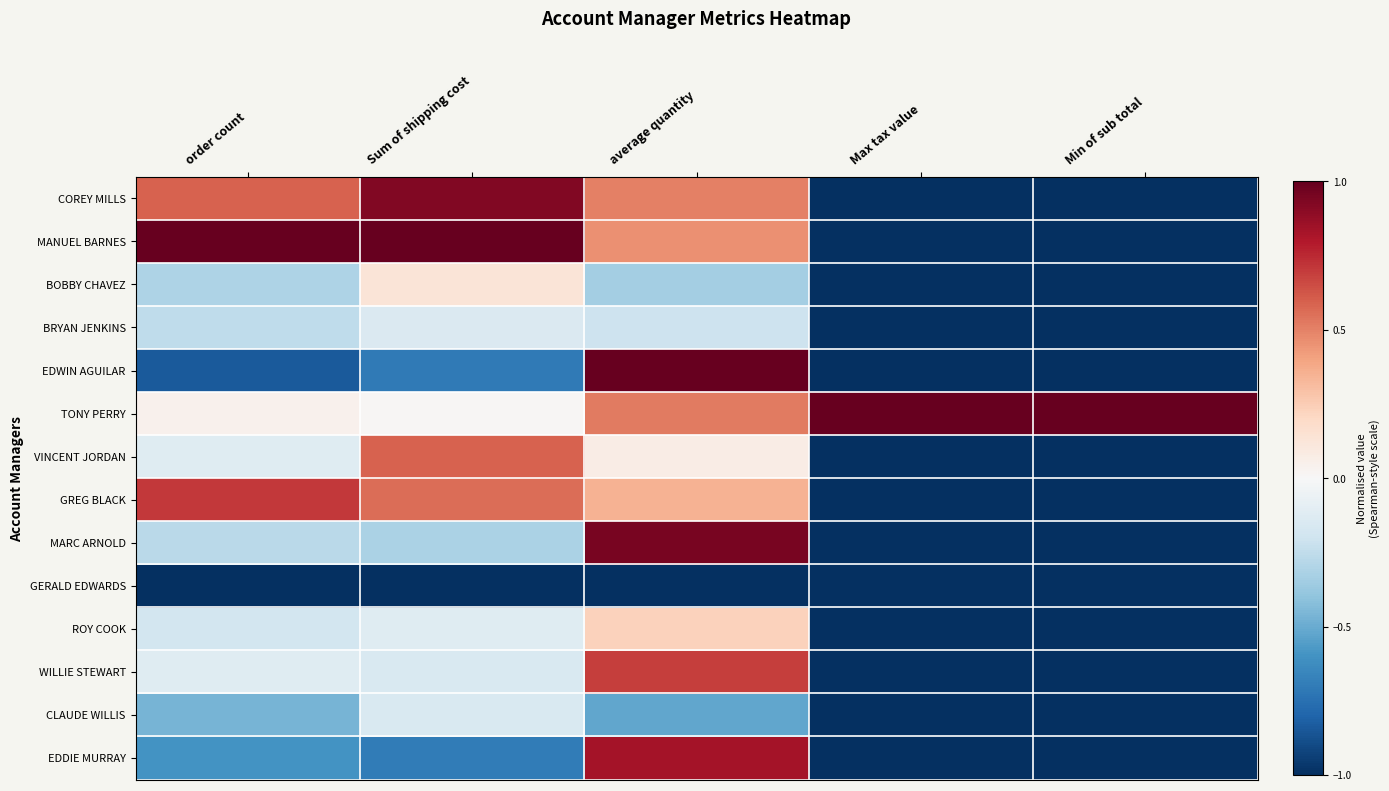

At which category is the sum across all series the highest?

average quantity